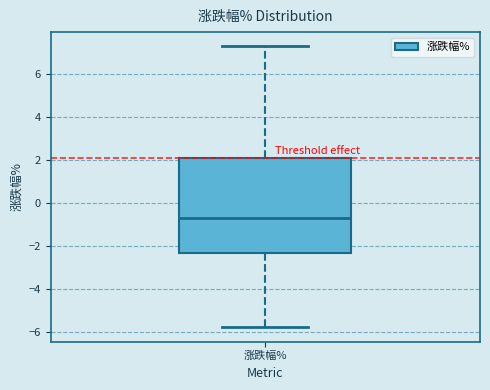

Transcribe this box plot: give where the median line is, the range the box spans, and where the two whiskers end, as read against the y-axis. The values are not printed on the chart, so give them approximately, as read against the axis.

median -0.8, box -2.4 to 2.0, whiskers -5.8 to 7.2